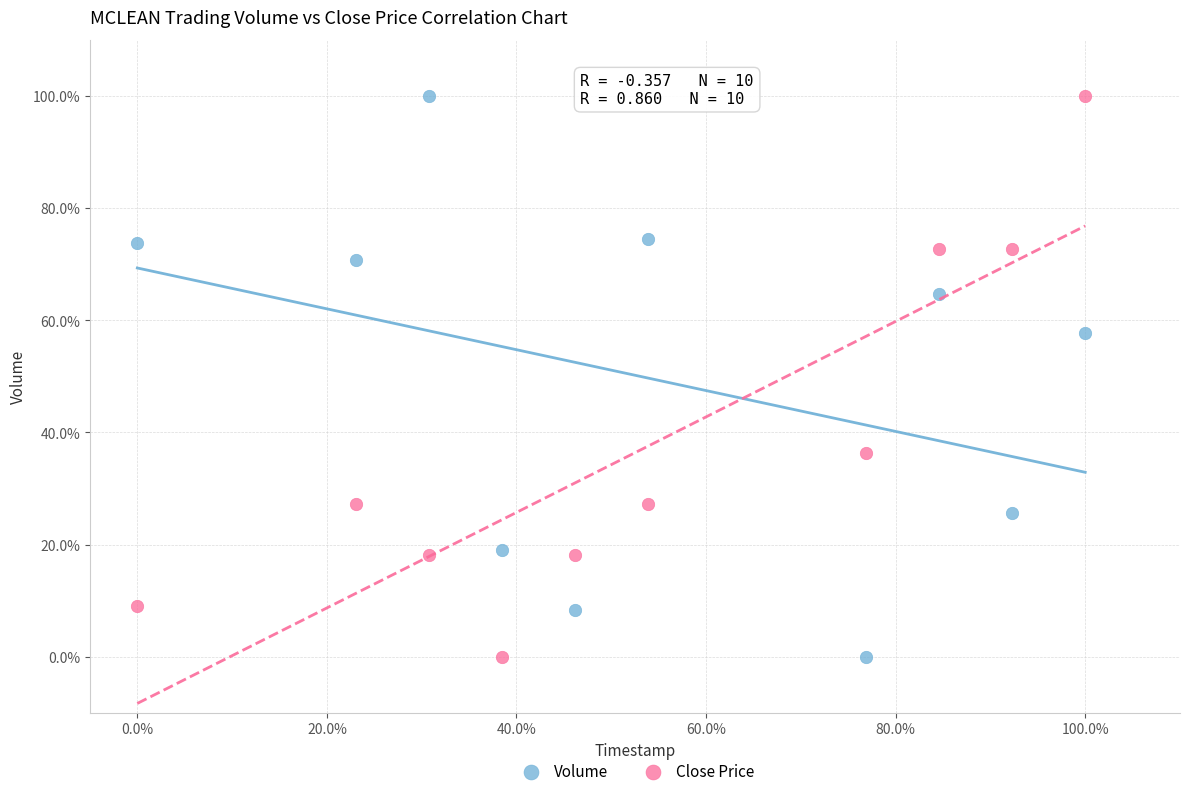

Across all data points, what is the range of X values (max minus min)?

100.0